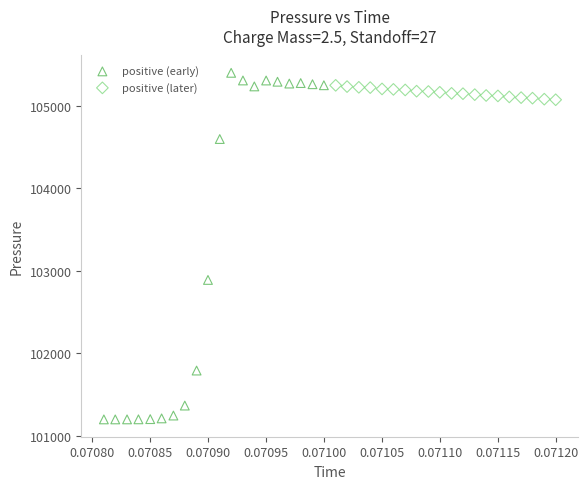

Which series has the widest spread of Y values?

positive (early)